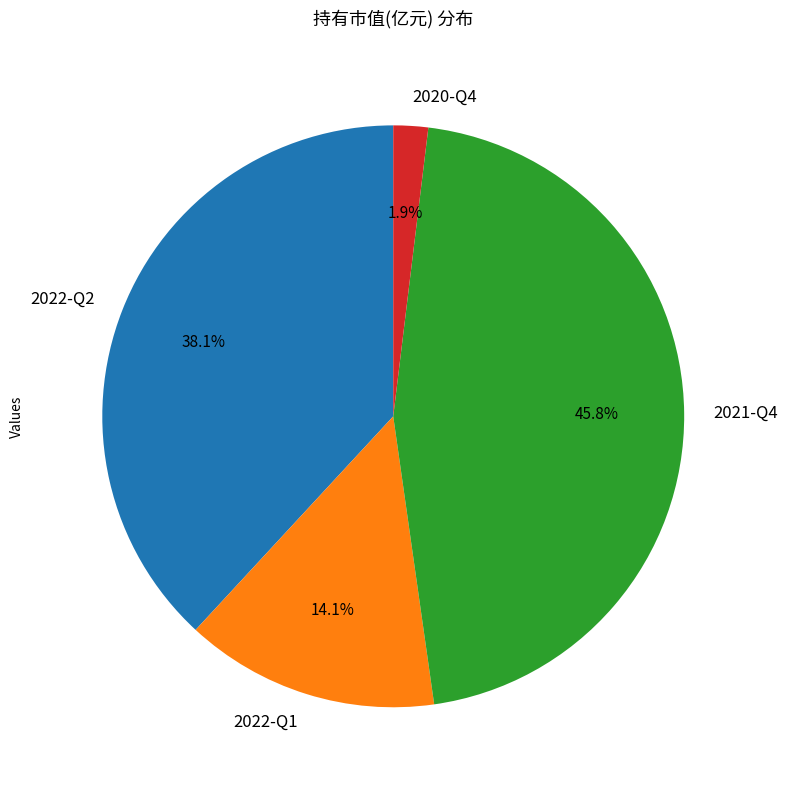

Is there any slice that represents more than half of the pie?

No